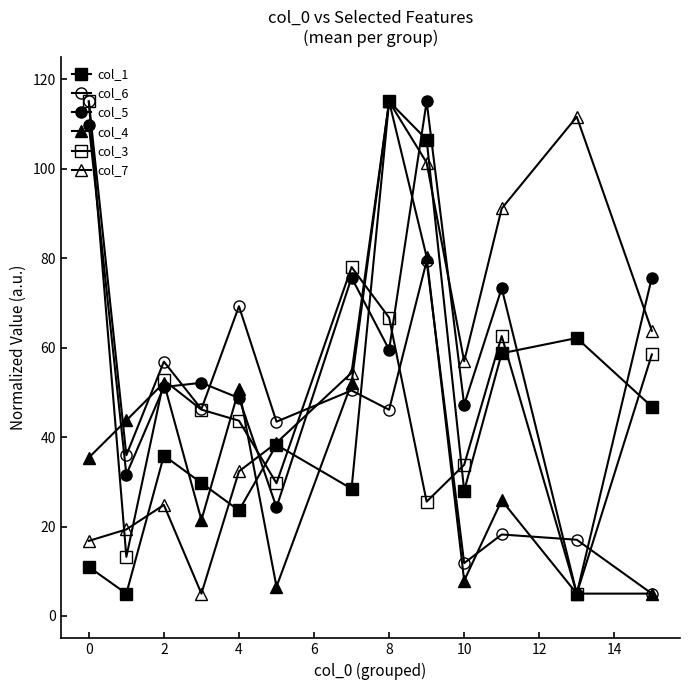

Which series has the largest range (max minus min)?

col_1